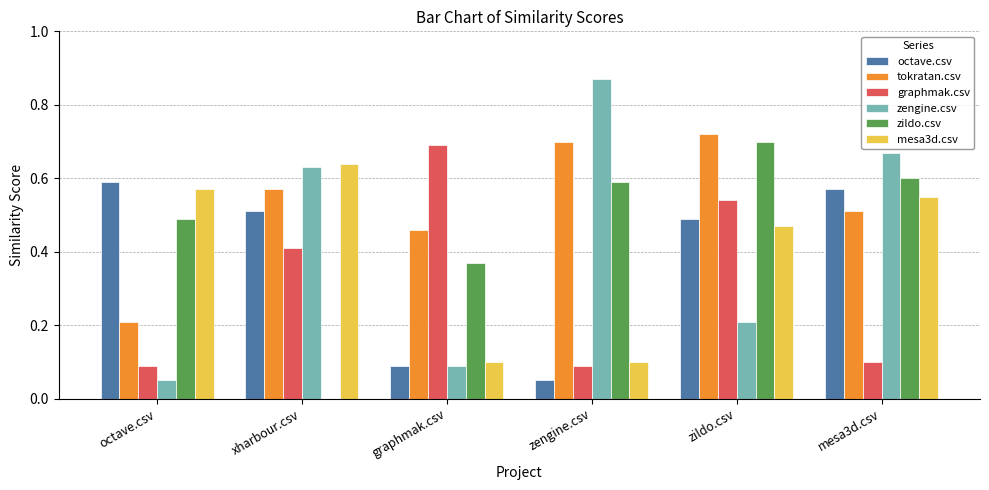

Between graphmak.csv and zildo.csv, which series saw the biggest shift?

octave.csv